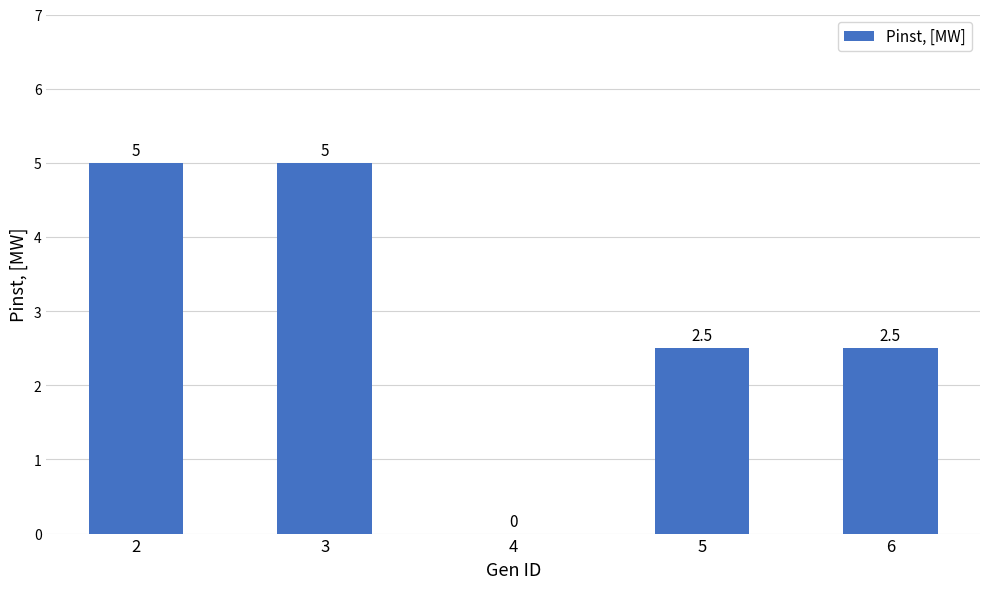

Reading left to right, transcribe all the data shown in this chart.

2=5.0	3=5.0	4=0.0	5=2.5	6=2.5